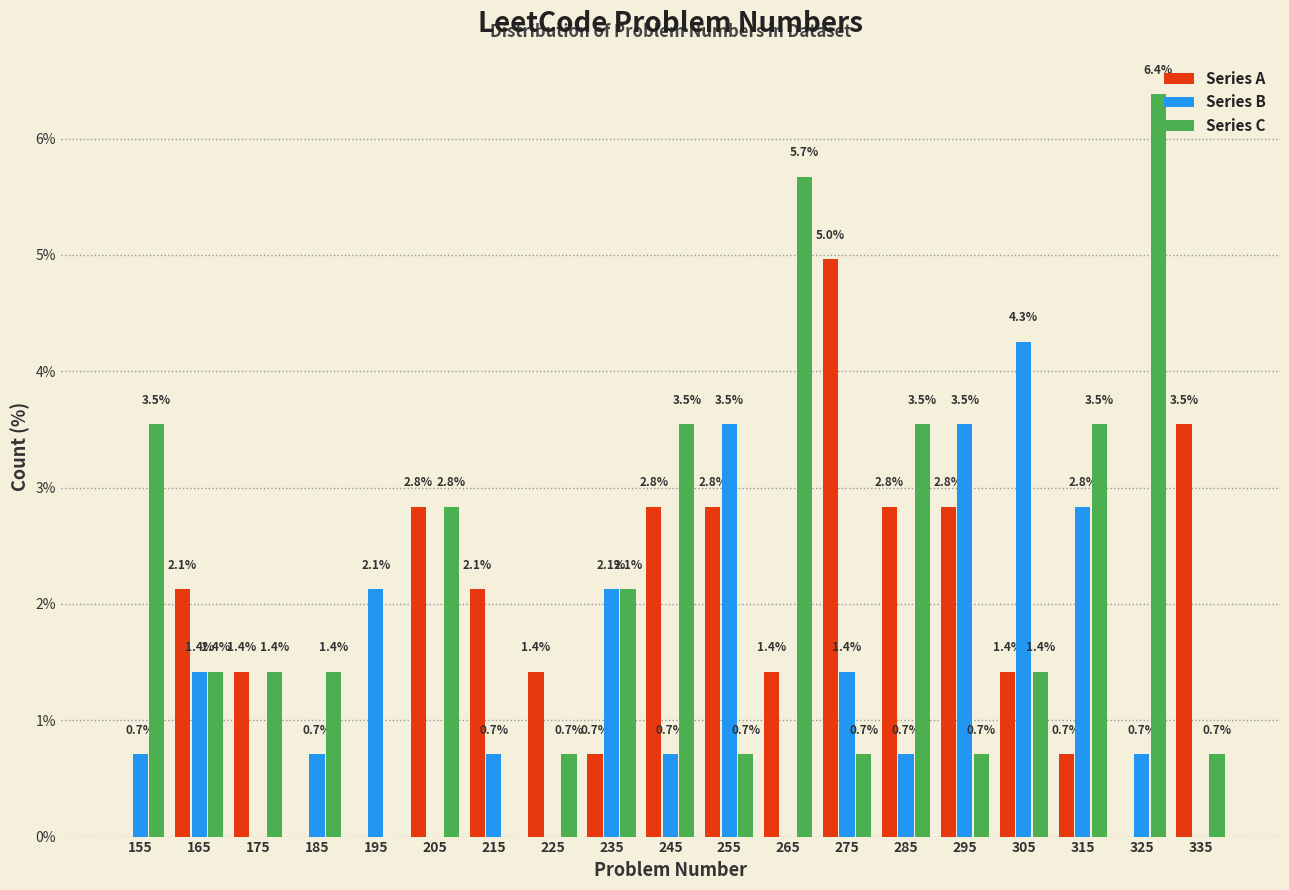

In the Series A series, which range on the x-axis has the tallest bar?

270 to 280